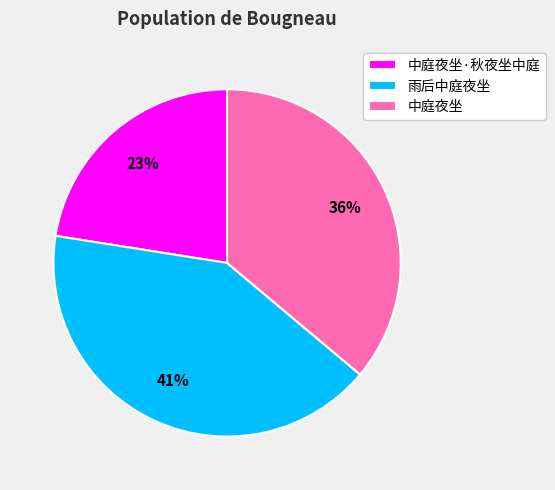

Is it true that 中庭夜坐·秋夜坐中庭 is 35% of the pie?

False